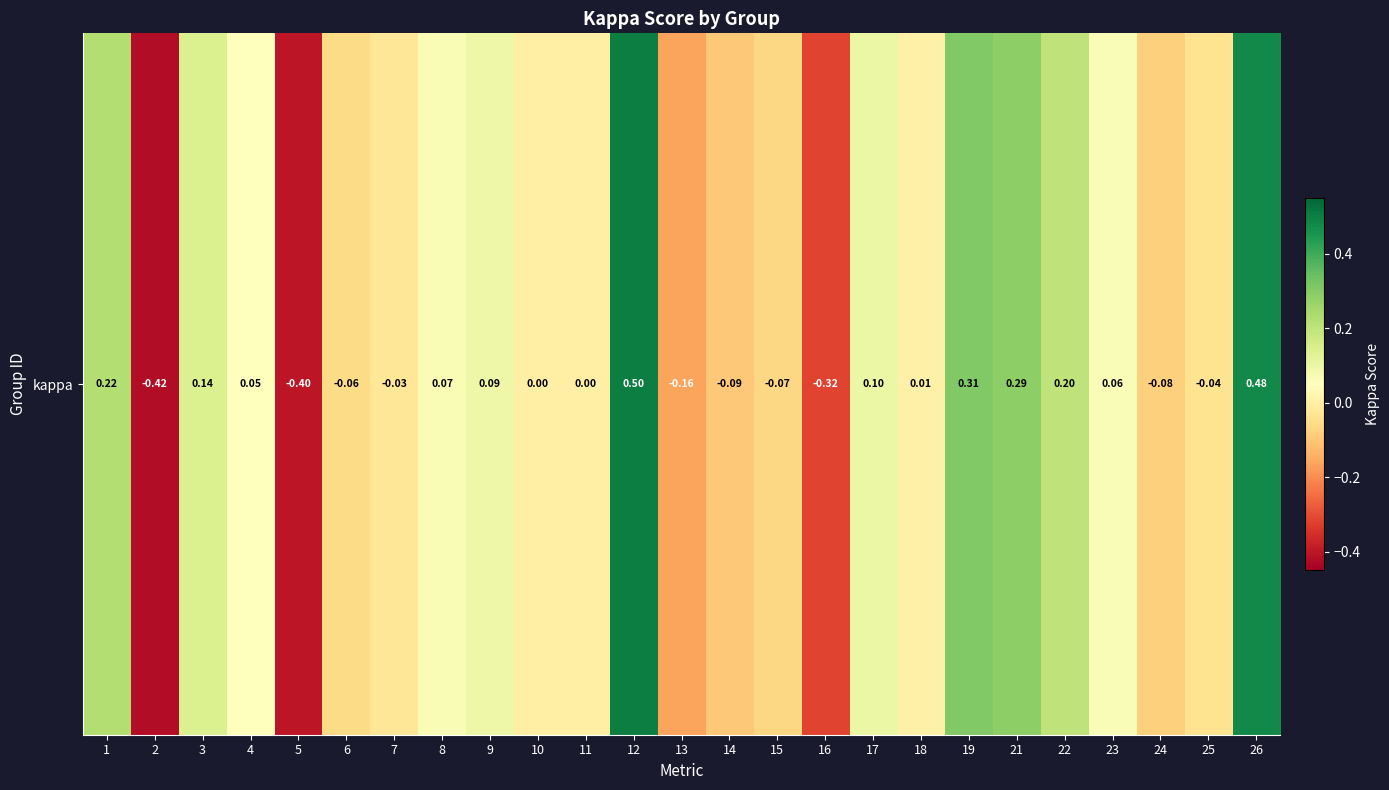

What is the sum of the values at 26 and 4?

0.5